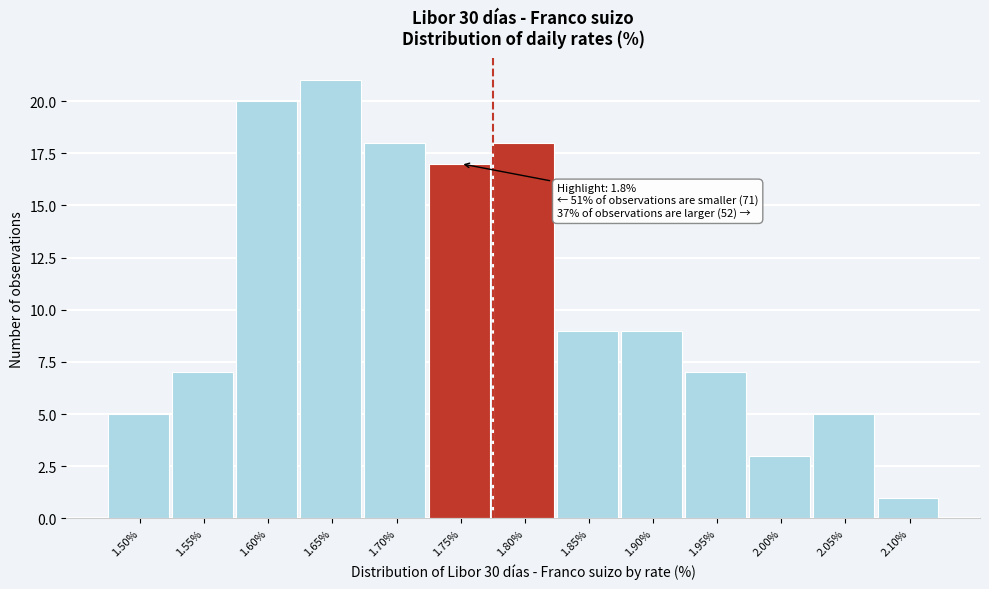

Reading left to right, list all the values displayed in this chart.

5	7	20	21	18	17	18	9	9	7	3	5	1